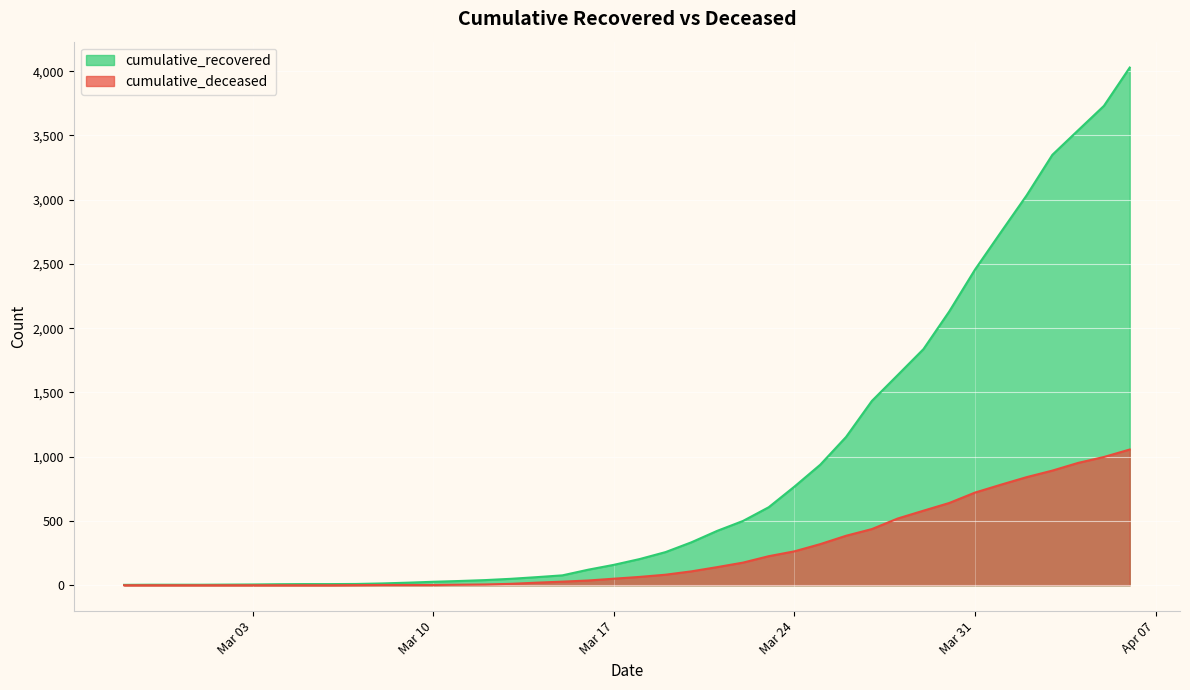

List the series in order of their overall mean, highest first.

cumulative_recovered, cumulative_deceased